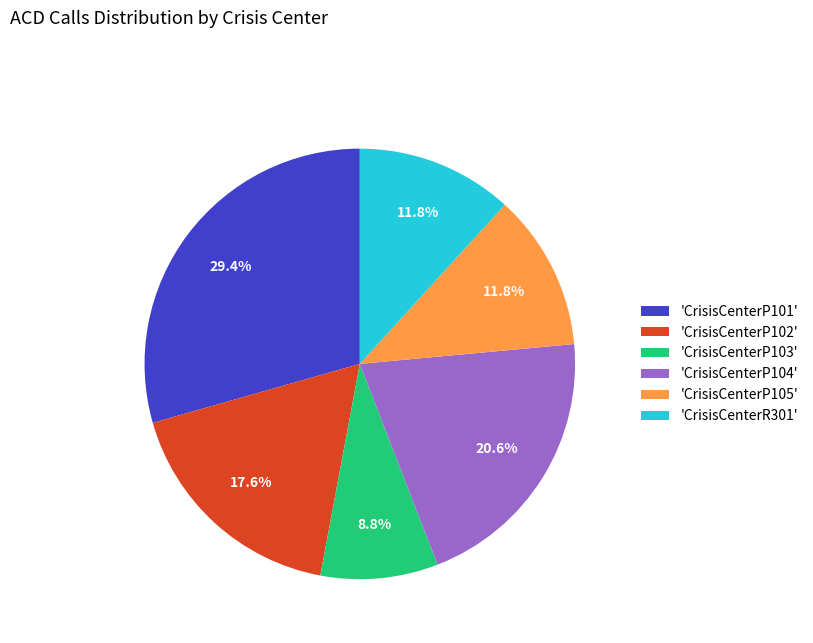

Which slice is the smallest?

'CrisisCenterP103'